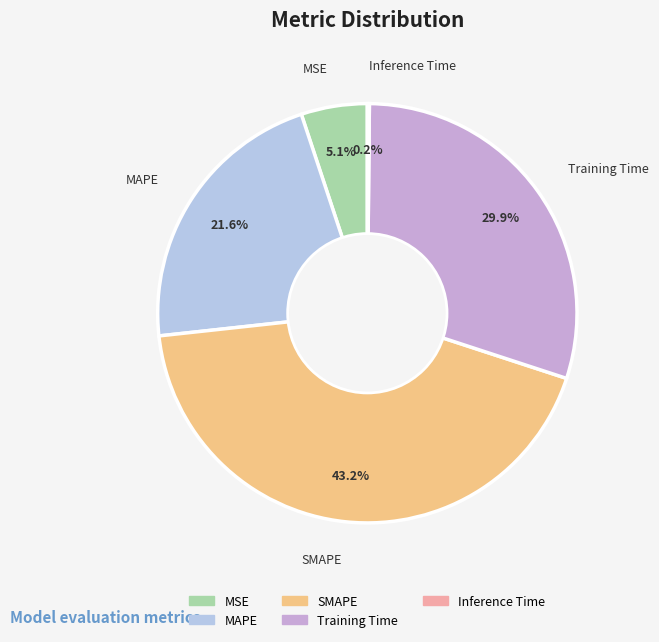

To the nearest percent, what is the combined percentage of SMAPE and MSE?

48%